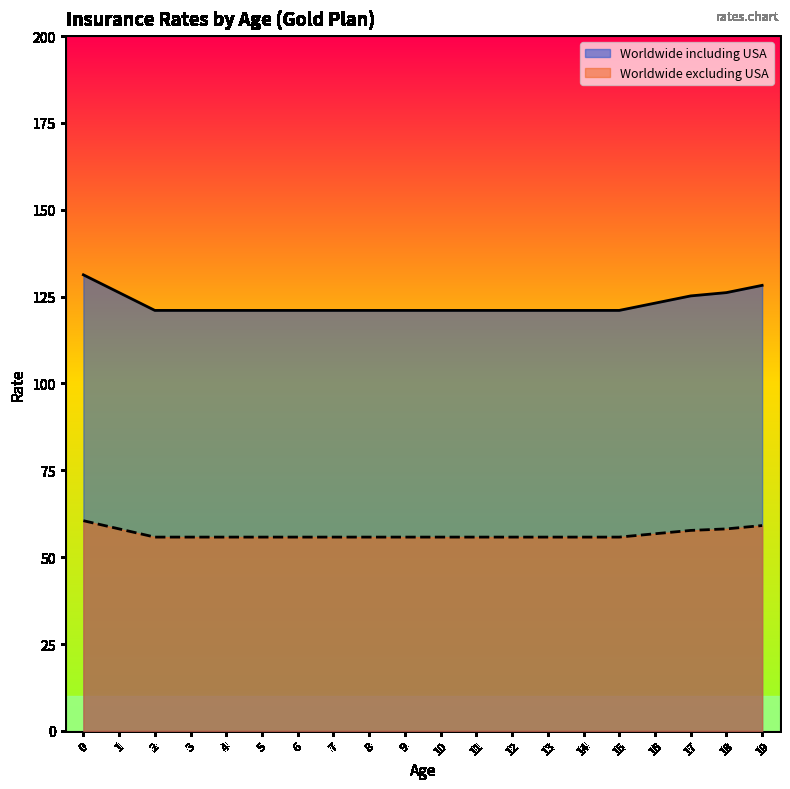

At 15, list the series in order from smallest to largest.

Worldwide excluding USA, Worldwide including USA